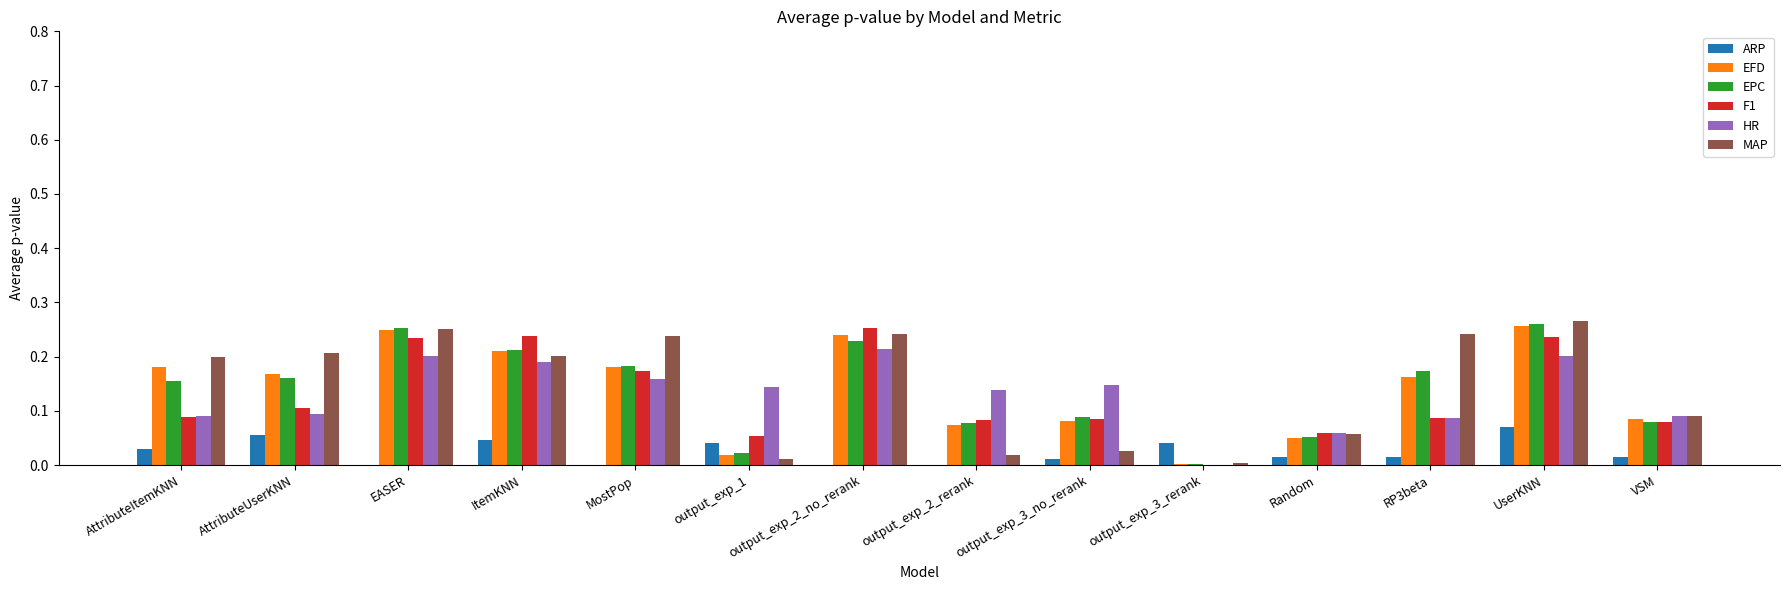

Are the bars grouped side by side (vs. stacked)?

Yes